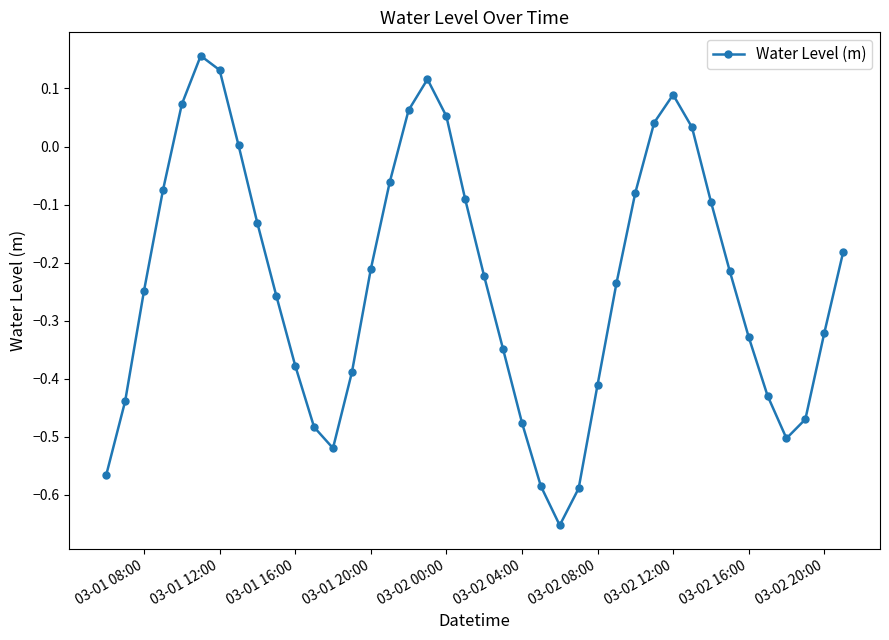

How many interior local valleys (lower than both neighbors) does the data have?

3